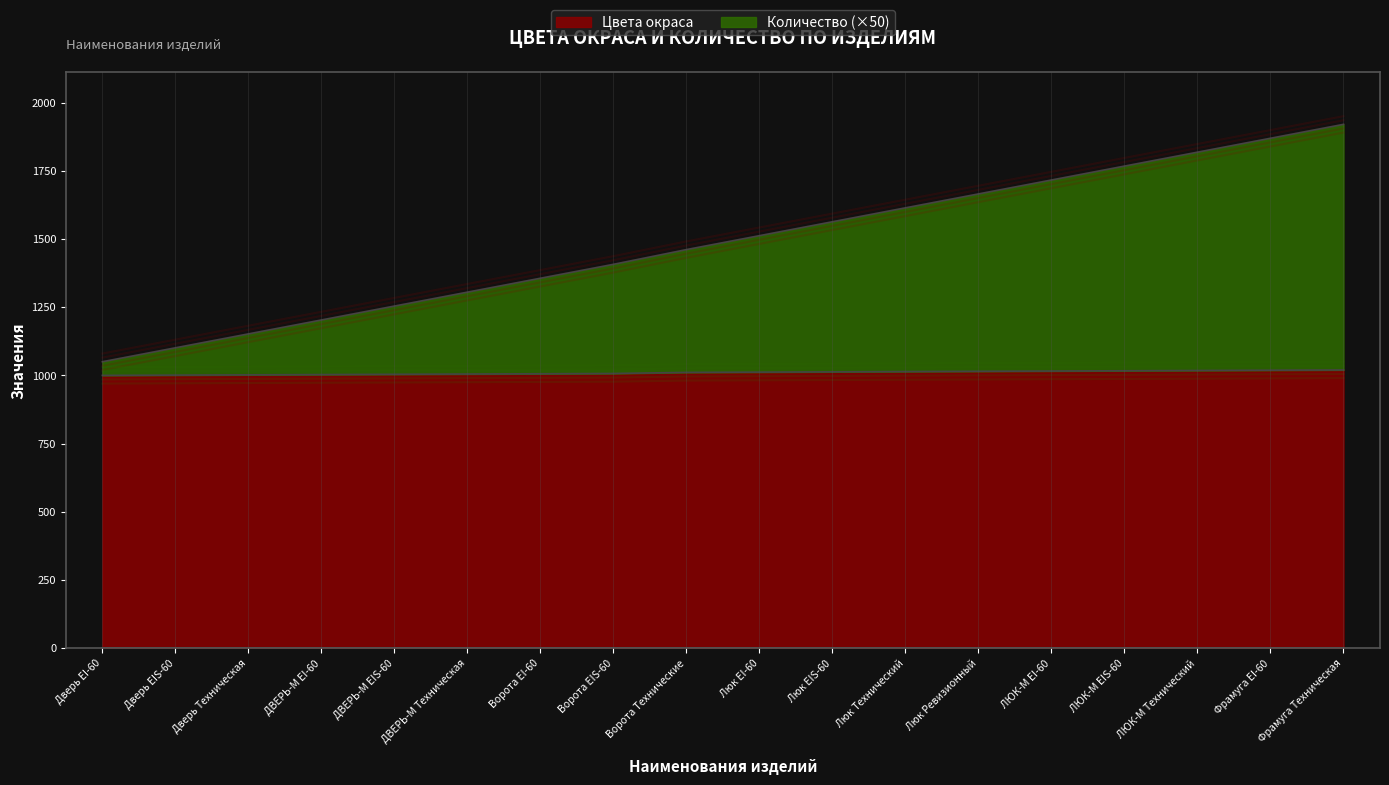

True or false: Цвета окраса has more than 0 points higher than both neighbors.

False